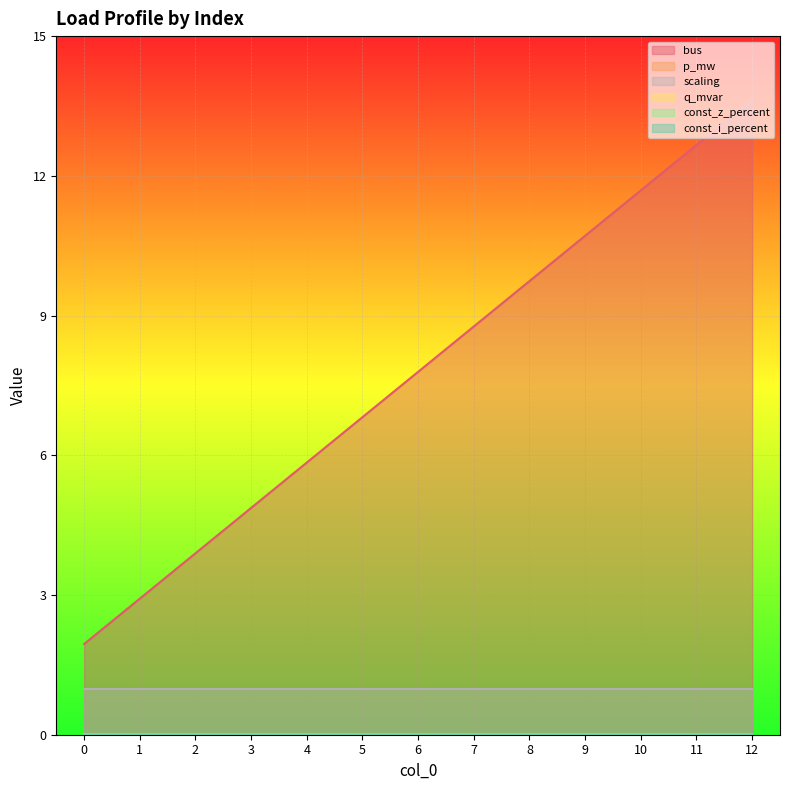

Is it true that scaling equals 1.7 at 4?

False